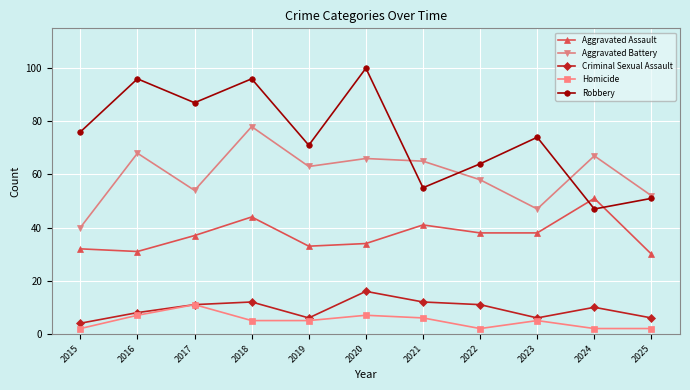

Does the chart display data point markers on the line(s)?

Yes